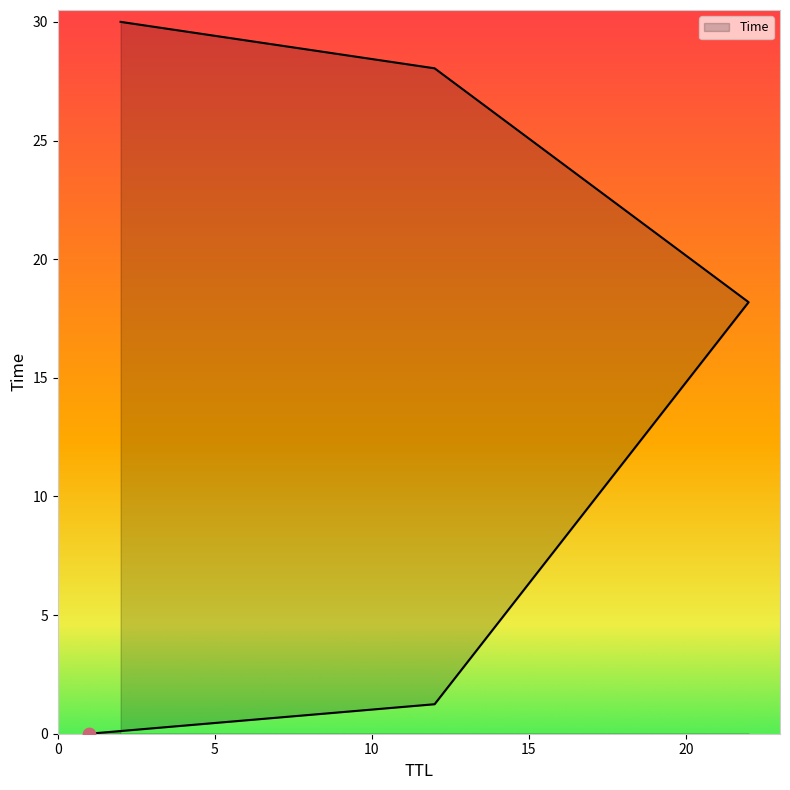

Between 22 and 1, which is larger?

22